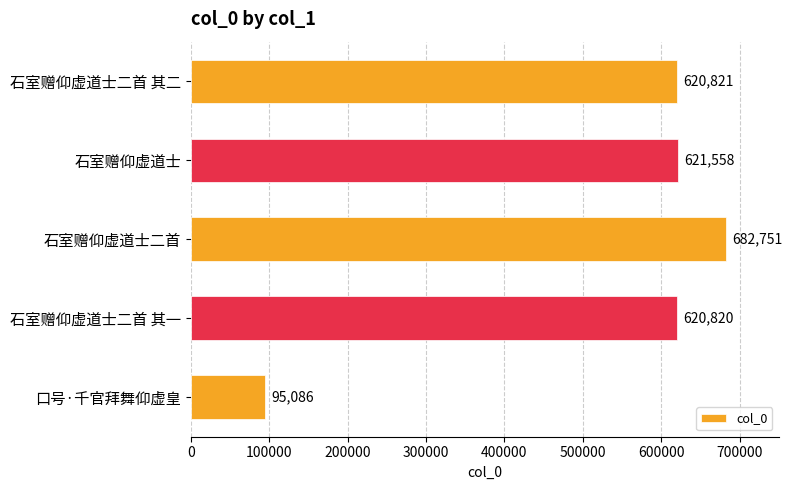

The chart shows a value of 682751 at 石室赠仰虚道士二首. True or false?

True